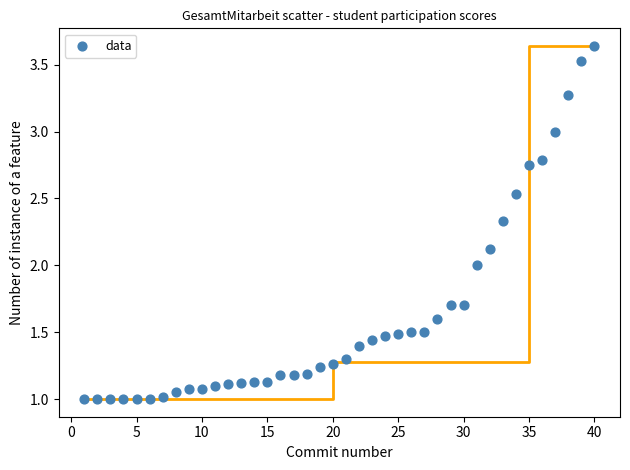

What is the range of X values (max minus min)?

39.0